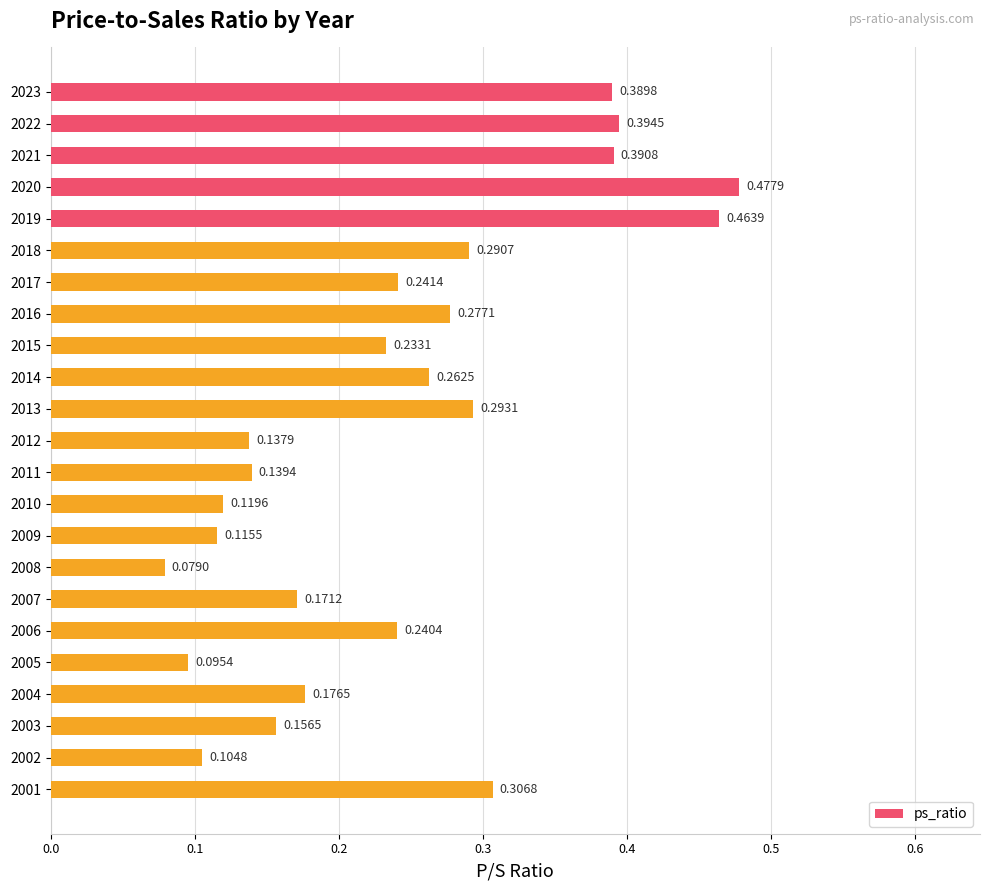

Which label corresponds to the smallest value in the chart?

2008